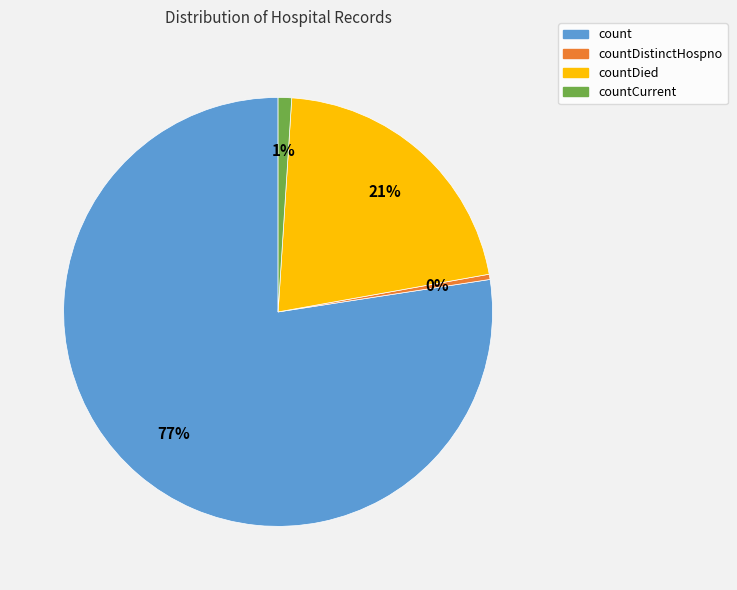

The countDistinctHospno slice represents 0% of the pie. True or false?

True